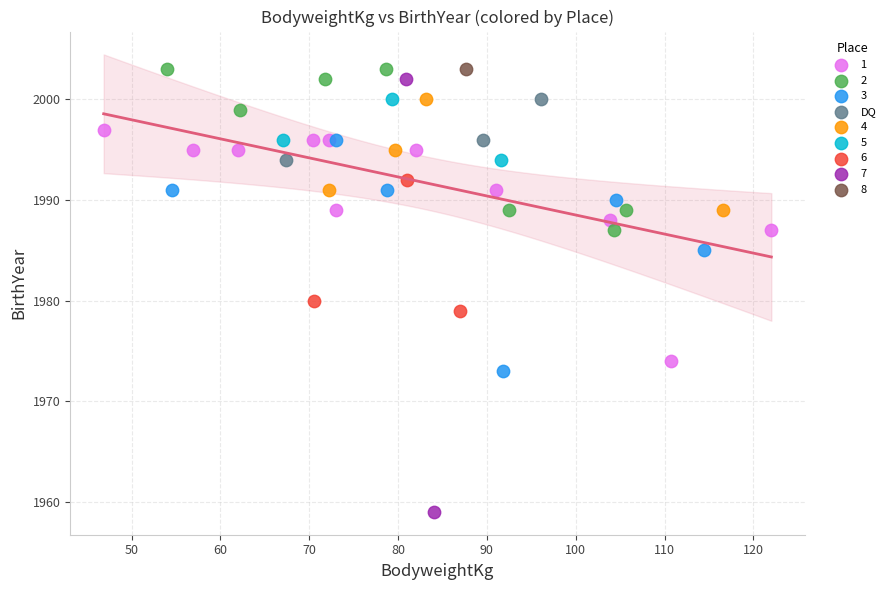

What are all the series names shown in the legend?

1, 2, 3, DQ, 4, 5, 6, 7, 8